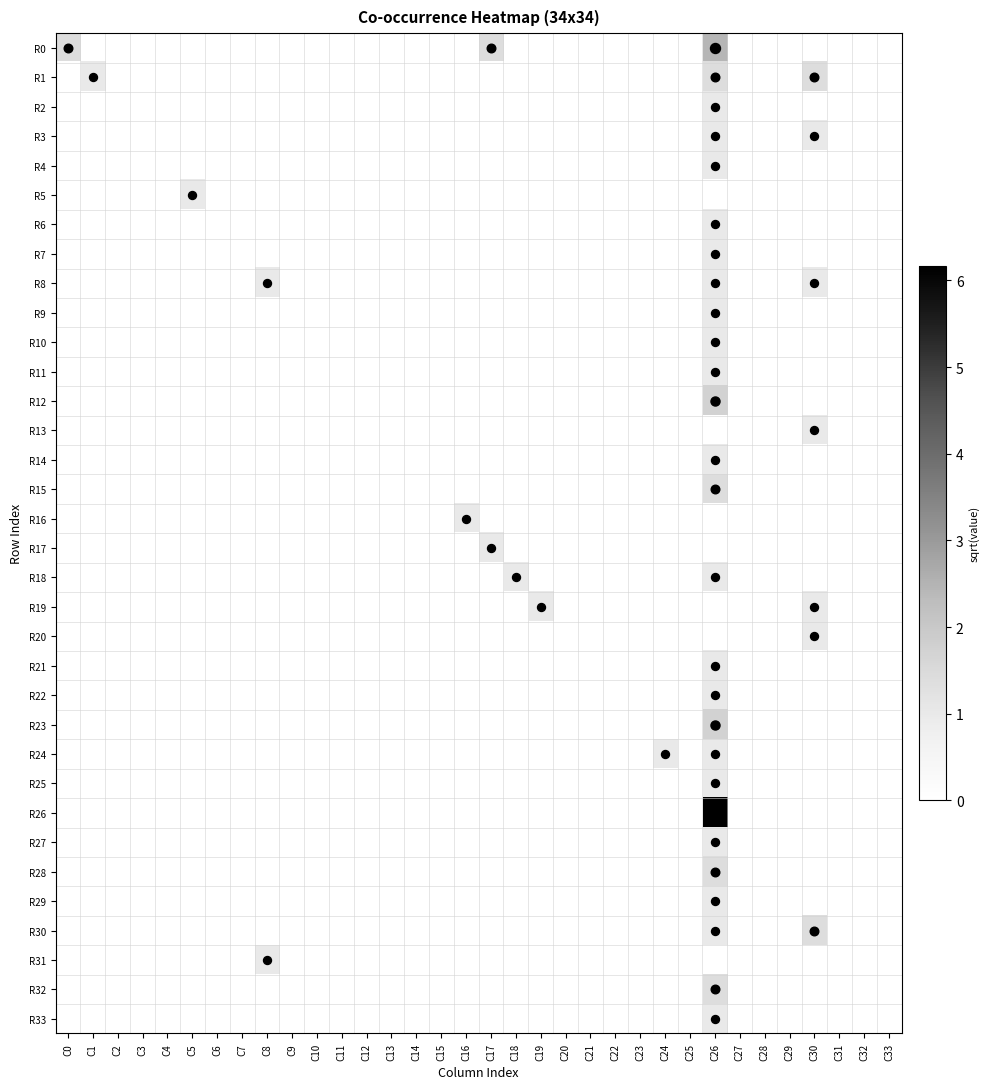

Reading left to right, transcribe all the data shown in this chart.

R0: C0=1.4	C1=0.0	C2=0.0	C3=0.0	C4=0.0	C5=0.0	C6=0.0	C7=0.0	C8=0.0	C9=0.0	C10=0.0	C11=0.0	C12=0.0	C13=0.0	C14=0.0	C15=0.0	C16=0.0	C17=1.4	C18=0.0	C19=0.0	C20=0.0	C21=0.0	C22=0.0	C23=0.0	C24=0.0	C25=0.0	C26=2.4	C27=0.0	C28=0.0	C29=0.0	C30=0.0	C31=0.0	C32=0.0	C33=0.0
R1: C0=0.0	C1=1.0	C2=0.0	C3=0.0	C4=0.0	C5=0.0	C6=0.0	C7=0.0	C8=0.0	C9=0.0	C10=0.0	C11=0.0	C12=0.0	C13=0.0	C14=0.0	C15=0.0	C16=0.0	C17=0.0	C18=0.0	C19=0.0	C20=0.0	C21=0.0	C22=0.0	C23=0.0	C24=0.0	C25=0.0	C26=1.4	C27=0.0	C28=0.0	C29=0.0	C30=1.4	C31=0.0	C32=0.0	C33=0.0
R2: C0=0.0	C1=0.0	C2=0.0	C3=0.0	C4=0.0	C5=0.0	C6=0.0	C7=0.0	C8=0.0	C9=0.0	C10=0.0	C11=0.0	C12=0.0	C13=0.0	C14=0.0	C15=0.0	C16=0.0	C17=0.0	C18=0.0	C19=0.0	C20=0.0	C21=0.0	C22=0.0	C23=0.0	C24=0.0	C25=0.0	C26=1.0	C27=0.0	C28=0.0	C29=0.0	C30=0.0	C31=0.0	C32=0.0	C33=0.0
R3: C0=0.0	C1=0.0	C2=0.0	C3=0.0	C4=0.0	C5=0.0	C6=0.0	C7=0.0	C8=0.0	C9=0.0	C10=0.0	C11=0.0	C12=0.0	C13=0.0	C14=0.0	C15=0.0	C16=0.0	C17=0.0	C18=0.0	C19=0.0	C20=0.0	C21=0.0	C22=0.0	C23=0.0	C24=0.0	C25=0.0	C26=1.0	C27=0.0	C28=0.0	C29=0.0	C30=1.0	C31=0.0	C32=0.0	C33=0.0
R4: C0=0.0	C1=0.0	C2=0.0	C3=0.0	C4=0.0	C5=0.0	C6=0.0	C7=0.0	C8=0.0	C9=0.0	C10=0.0	C11=0.0	C12=0.0	C13=0.0	C14=0.0	C15=0.0	C16=0.0	C17=0.0	C18=0.0	C19=0.0	C20=0.0	C21=0.0	C22=0.0	C23=0.0	C24=0.0	C25=0.0	C26=1.0	C27=0.0	C28=0.0	C29=0.0	C30=0.0	C31=0.0	C32=0.0	C33=0.0
R5: C0=0.0	C1=0.0	C2=0.0	C3=0.0	C4=0.0	C5=1.0	C6=0.0	C7=0.0	C8=0.0	C9=0.0	C10=0.0	C11=0.0	C12=0.0	C13=0.0	C14=0.0	C15=0.0	C16=0.0	C17=0.0	C18=0.0	C19=0.0	C20=0.0	C21=0.0	C22=0.0	C23=0.0	C24=0.0	C25=0.0	C26=0.0	C27=0.0	C28=0.0	C29=0.0	C30=0.0	C31=0.0	C32=0.0	C33=0.0
R6: C0=0.0	C1=0.0	C2=0.0	C3=0.0	C4=0.0	C5=0.0	C6=0.0	C7=0.0	C8=0.0	C9=0.0	C10=0.0	C11=0.0	C12=0.0	C13=0.0	C14=0.0	C15=0.0	C16=0.0	C17=0.0	C18=0.0	C19=0.0	C20=0.0	C21=0.0	C22=0.0	C23=0.0	C24=0.0	C25=0.0	C26=1.0	C27=0.0	C28=0.0	C29=0.0	C30=0.0	C31=0.0	C32=0.0	C33=0.0
R7: C0=0.0	C1=0.0	C2=0.0	C3=0.0	C4=0.0	C5=0.0	C6=0.0	C7=0.0	C8=0.0	C9=0.0	C10=0.0	C11=0.0	C12=0.0	C13=0.0	C14=0.0	C15=0.0	C16=0.0	C17=0.0	C18=0.0	C19=0.0	C20=0.0	C21=0.0	C22=0.0	C23=0.0	C24=0.0	C25=0.0	C26=1.0	C27=0.0	C28=0.0	C29=0.0	C30=0.0	C31=0.0	C32=0.0	C33=0.0
R8: C0=0.0	C1=0.0	C2=0.0	C3=0.0	C4=0.0	C5=0.0	C6=0.0	C7=0.0	C8=1.0	C9=0.0	C10=0.0	C11=0.0	C12=0.0	C13=0.0	C14=0.0	C15=0.0	C16=0.0	C17=0.0	C18=0.0	C19=0.0	C20=0.0	C21=0.0	C22=0.0	C23=0.0	C24=0.0	C25=0.0	C26=1.0	C27=0.0	C28=0.0	C29=0.0	C30=1.0	C31=0.0	C32=0.0	C33=0.0
R9: C0=0.0	C1=0.0	C2=0.0	C3=0.0	C4=0.0	C5=0.0	C6=0.0	C7=0.0	C8=0.0	C9=0.0	C10=0.0	C11=0.0	C12=0.0	C13=0.0	C14=0.0	C15=0.0	C16=0.0	C17=0.0	C18=0.0	C19=0.0	C20=0.0	C21=0.0	C22=0.0	C23=0.0	C24=0.0	C25=0.0	C26=1.0	C27=0.0	C28=0.0	C29=0.0	C30=0.0	C31=0.0	C32=0.0	C33=0.0
R10: C0=0.0	C1=0.0	C2=0.0	C3=0.0	C4=0.0	C5=0.0	C6=0.0	C7=0.0	C8=0.0	C9=0.0	C10=0.0	C11=0.0	C12=0.0	C13=0.0	C14=0.0	C15=0.0	C16=0.0	C17=0.0	C18=0.0	C19=0.0	C20=0.0	C21=0.0	C22=0.0	C23=0.0	C24=0.0	C25=0.0	C26=1.0	C27=0.0	C28=0.0	C29=0.0	C30=0.0	C31=0.0	C32=0.0	C33=0.0
R11: C0=0.0	C1=0.0	C2=0.0	C3=0.0	C4=0.0	C5=0.0	C6=0.0	C7=0.0	C8=0.0	C9=0.0	C10=0.0	C11=0.0	C12=0.0	C13=0.0	C14=0.0	C15=0.0	C16=0.0	C17=0.0	C18=0.0	C19=0.0	C20=0.0	C21=0.0	C22=0.0	C23=0.0	C24=0.0	C25=0.0	C26=1.0	C27=0.0	C28=0.0	C29=0.0	C30=0.0	C31=0.0	C32=0.0	C33=0.0
R12: C0=0.0	C1=0.0	C2=0.0	C3=0.0	C4=0.0	C5=0.0	C6=0.0	C7=0.0	C8=0.0	C9=0.0	C10=0.0	C11=0.0	C12=0.0	C13=0.0	C14=0.0	C15=0.0	C16=0.0	C17=0.0	C18=0.0	C19=0.0	C20=0.0	C21=0.0	C22=0.0	C23=0.0	C24=0.0	C25=0.0	C26=1.7	C27=0.0	C28=0.0	C29=0.0	C30=0.0	C31=0.0	C32=0.0	C33=0.0
R13: C0=0.0	C1=0.0	C2=0.0	C3=0.0	C4=0.0	C5=0.0	C6=0.0	C7=0.0	C8=0.0	C9=0.0	C10=0.0	C11=0.0	C12=0.0	C13=0.0	C14=0.0	C15=0.0	C16=0.0	C17=0.0	C18=0.0	C19=0.0	C20=0.0	C21=0.0	C22=0.0	C23=0.0	C24=0.0	C25=0.0	C26=0.0	C27=0.0	C28=0.0	C29=0.0	C30=1.0	C31=0.0	C32=0.0	C33=0.0
R14: C0=0.0	C1=0.0	C2=0.0	C3=0.0	C4=0.0	C5=0.0	C6=0.0	C7=0.0	C8=0.0	C9=0.0	C10=0.0	C11=0.0	C12=0.0	C13=0.0	C14=0.0	C15=0.0	C16=0.0	C17=0.0	C18=0.0	C19=0.0	C20=0.0	C21=0.0	C22=0.0	C23=0.0	C24=0.0	C25=0.0	C26=1.0	C27=0.0	C28=0.0	C29=0.0	C30=0.0	C31=0.0	C32=0.0	C33=0.0
R15: C0=0.0	C1=0.0	C2=0.0	C3=0.0	C4=0.0	C5=0.0	C6=0.0	C7=0.0	C8=0.0	C9=0.0	C10=0.0	C11=0.0	C12=0.0	C13=0.0	C14=0.0	C15=0.0	C16=0.0	C17=0.0	C18=0.0	C19=0.0	C20=0.0	C21=0.0	C22=0.0	C23=0.0	C24=0.0	C25=0.0	C26=1.4	C27=0.0	C28=0.0	C29=0.0	C30=0.0	C31=0.0	C32=0.0	C33=0.0
R16: C0=0.0	C1=0.0	C2=0.0	C3=0.0	C4=0.0	C5=0.0	C6=0.0	C7=0.0	C8=0.0	C9=0.0	C10=0.0	C11=0.0	C12=0.0	C13=0.0	C14=0.0	C15=0.0	C16=1.0	C17=0.0	C18=0.0	C19=0.0	C20=0.0	C21=0.0	C22=0.0	C23=0.0	C24=0.0	C25=0.0	C26=0.0	C27=0.0	C28=0.0	C29=0.0	C30=0.0	C31=0.0	C32=0.0	C33=0.0
R17: C0=0.0	C1=0.0	C2=0.0	C3=0.0	C4=0.0	C5=0.0	C6=0.0	C7=0.0	C8=0.0	C9=0.0	C10=0.0	C11=0.0	C12=0.0	C13=0.0	C14=0.0	C15=0.0	C16=0.0	C17=1.0	C18=0.0	C19=0.0	C20=0.0	C21=0.0	C22=0.0	C23=0.0	C24=0.0	C25=0.0	C26=0.0	C27=0.0	C28=0.0	C29=0.0	C30=0.0	C31=0.0	C32=0.0	C33=0.0
R18: C0=0.0	C1=0.0	C2=0.0	C3=0.0	C4=0.0	C5=0.0	C6=0.0	C7=0.0	C8=0.0	C9=0.0	C10=0.0	C11=0.0	C12=0.0	C13=0.0	C14=0.0	C15=0.0	C16=0.0	C17=0.0	C18=1.0	C19=0.0	C20=0.0	C21=0.0	C22=0.0	C23=0.0	C24=0.0	C25=0.0	C26=1.0	C27=0.0	C28=0.0	C29=0.0	C30=0.0	C31=0.0	C32=0.0	C33=0.0
R19: C0=0.0	C1=0.0	C2=0.0	C3=0.0	C4=0.0	C5=0.0	C6=0.0	C7=0.0	C8=0.0	C9=0.0	C10=0.0	C11=0.0	C12=0.0	C13=0.0	C14=0.0	C15=0.0	C16=0.0	C17=0.0	C18=0.0	C19=1.0	C20=0.0	C21=0.0	C22=0.0	C23=0.0	C24=0.0	C25=0.0	C26=0.0	C27=0.0	C28=0.0	C29=0.0	C30=1.0	C31=0.0	C32=0.0	C33=0.0
R20: C0=0.0	C1=0.0	C2=0.0	C3=0.0	C4=0.0	C5=0.0	C6=0.0	C7=0.0	C8=0.0	C9=0.0	C10=0.0	C11=0.0	C12=0.0	C13=0.0	C14=0.0	C15=0.0	C16=0.0	C17=0.0	C18=0.0	C19=0.0	C20=0.0	C21=0.0	C22=0.0	C23=0.0	C24=0.0	C25=0.0	C26=0.0	C27=0.0	C28=0.0	C29=0.0	C30=1.0	C31=0.0	C32=0.0	C33=0.0
R21: C0=0.0	C1=0.0	C2=0.0	C3=0.0	C4=0.0	C5=0.0	C6=0.0	C7=0.0	C8=0.0	C9=0.0	C10=0.0	C11=0.0	C12=0.0	C13=0.0	C14=0.0	C15=0.0	C16=0.0	C17=0.0	C18=0.0	C19=0.0	C20=0.0	C21=0.0	C22=0.0	C23=0.0	C24=0.0	C25=0.0	C26=1.0	C27=0.0	C28=0.0	C29=0.0	C30=0.0	C31=0.0	C32=0.0	C33=0.0
R22: C0=0.0	C1=0.0	C2=0.0	C3=0.0	C4=0.0	C5=0.0	C6=0.0	C7=0.0	C8=0.0	C9=0.0	C10=0.0	C11=0.0	C12=0.0	C13=0.0	C14=0.0	C15=0.0	C16=0.0	C17=0.0	C18=0.0	C19=0.0	C20=0.0	C21=0.0	C22=0.0	C23=0.0	C24=0.0	C25=0.0	C26=1.0	C27=0.0	C28=0.0	C29=0.0	C30=0.0	C31=0.0	C32=0.0	C33=0.0
R23: C0=0.0	C1=0.0	C2=0.0	C3=0.0	C4=0.0	C5=0.0	C6=0.0	C7=0.0	C8=0.0	C9=0.0	C10=0.0	C11=0.0	C12=0.0	C13=0.0	C14=0.0	C15=0.0	C16=0.0	C17=0.0	C18=0.0	C19=0.0	C20=0.0	C21=0.0	C22=0.0	C23=0.0	C24=0.0	C25=0.0	C26=1.7	C27=0.0	C28=0.0	C29=0.0	C30=0.0	C31=0.0	C32=0.0	C33=0.0
R24: C0=0.0	C1=0.0	C2=0.0	C3=0.0	C4=0.0	C5=0.0	C6=0.0	C7=0.0	C8=0.0	C9=0.0	C10=0.0	C11=0.0	C12=0.0	C13=0.0	C14=0.0	C15=0.0	C16=0.0	C17=0.0	C18=0.0	C19=0.0	C20=0.0	C21=0.0	C22=0.0	C23=0.0	C24=1.0	C25=0.0	C26=1.0	C27=0.0	C28=0.0	C29=0.0	C30=0.0	C31=0.0	C32=0.0	C33=0.0
R25: C0=0.0	C1=0.0	C2=0.0	C3=0.0	C4=0.0	C5=0.0	C6=0.0	C7=0.0	C8=0.0	C9=0.0	C10=0.0	C11=0.0	C12=0.0	C13=0.0	C14=0.0	C15=0.0	C16=0.0	C17=0.0	C18=0.0	C19=0.0	C20=0.0	C21=0.0	C22=0.0	C23=0.0	C24=0.0	C25=0.0	C26=1.0	C27=0.0	C28=0.0	C29=0.0	C30=0.0	C31=0.0	C32=0.0	C33=0.0
R26: C0=0.0	C1=0.0	C2=0.0	C3=0.0	C4=0.0	C5=0.0	C6=0.0	C7=0.0	C8=0.0	C9=0.0	C10=0.0	C11=0.0	C12=0.0	C13=0.0	C14=0.0	C15=0.0	C16=0.0	C17=0.0	C18=0.0	C19=0.0	C20=0.0	C21=0.0	C22=0.0	C23=0.0	C24=0.0	C25=0.0	C26=6.2	C27=0.0	C28=0.0	C29=0.0	C30=0.0	C31=0.0	C32=0.0	C33=0.0
R27: C0=0.0	C1=0.0	C2=0.0	C3=0.0	C4=0.0	C5=0.0	C6=0.0	C7=0.0	C8=0.0	C9=0.0	C10=0.0	C11=0.0	C12=0.0	C13=0.0	C14=0.0	C15=0.0	C16=0.0	C17=0.0	C18=0.0	C19=0.0	C20=0.0	C21=0.0	C22=0.0	C23=0.0	C24=0.0	C25=0.0	C26=1.0	C27=0.0	C28=0.0	C29=0.0	C30=0.0	C31=0.0	C32=0.0	C33=0.0
R28: C0=0.0	C1=0.0	C2=0.0	C3=0.0	C4=0.0	C5=0.0	C6=0.0	C7=0.0	C8=0.0	C9=0.0	C10=0.0	C11=0.0	C12=0.0	C13=0.0	C14=0.0	C15=0.0	C16=0.0	C17=0.0	C18=0.0	C19=0.0	C20=0.0	C21=0.0	C22=0.0	C23=0.0	C24=0.0	C25=0.0	C26=1.4	C27=0.0	C28=0.0	C29=0.0	C30=0.0	C31=0.0	C32=0.0	C33=0.0
R29: C0=0.0	C1=0.0	C2=0.0	C3=0.0	C4=0.0	C5=0.0	C6=0.0	C7=0.0	C8=0.0	C9=0.0	C10=0.0	C11=0.0	C12=0.0	C13=0.0	C14=0.0	C15=0.0	C16=0.0	C17=0.0	C18=0.0	C19=0.0	C20=0.0	C21=0.0	C22=0.0	C23=0.0	C24=0.0	C25=0.0	C26=1.0	C27=0.0	C28=0.0	C29=0.0	C30=0.0	C31=0.0	C32=0.0	C33=0.0
R30: C0=0.0	C1=0.0	C2=0.0	C3=0.0	C4=0.0	C5=0.0	C6=0.0	C7=0.0	C8=0.0	C9=0.0	C10=0.0	C11=0.0	C12=0.0	C13=0.0	C14=0.0	C15=0.0	C16=0.0	C17=0.0	C18=0.0	C19=0.0	C20=0.0	C21=0.0	C22=0.0	C23=0.0	C24=0.0	C25=0.0	C26=1.0	C27=0.0	C28=0.0	C29=0.0	C30=1.4	C31=0.0	C32=0.0	C33=0.0
R31: C0=0.0	C1=0.0	C2=0.0	C3=0.0	C4=0.0	C5=0.0	C6=0.0	C7=0.0	C8=1.0	C9=0.0	C10=0.0	C11=0.0	C12=0.0	C13=0.0	C14=0.0	C15=0.0	C16=0.0	C17=0.0	C18=0.0	C19=0.0	C20=0.0	C21=0.0	C22=0.0	C23=0.0	C24=0.0	C25=0.0	C26=0.0	C27=0.0	C28=0.0	C29=0.0	C30=0.0	C31=0.0	C32=0.0	C33=0.0
R32: C0=0.0	C1=0.0	C2=0.0	C3=0.0	C4=0.0	C5=0.0	C6=0.0	C7=0.0	C8=0.0	C9=0.0	C10=0.0	C11=0.0	C12=0.0	C13=0.0	C14=0.0	C15=0.0	C16=0.0	C17=0.0	C18=0.0	C19=0.0	C20=0.0	C21=0.0	C22=0.0	C23=0.0	C24=0.0	C25=0.0	C26=1.4	C27=0.0	C28=0.0	C29=0.0	C30=0.0	C31=0.0	C32=0.0	C33=0.0
R33: C0=0.0	C1=0.0	C2=0.0	C3=0.0	C4=0.0	C5=0.0	C6=0.0	C7=0.0	C8=0.0	C9=0.0	C10=0.0	C11=0.0	C12=0.0	C13=0.0	C14=0.0	C15=0.0	C16=0.0	C17=0.0	C18=0.0	C19=0.0	C20=0.0	C21=0.0	C22=0.0	C23=0.0	C24=0.0	C25=0.0	C26=1.0	C27=0.0	C28=0.0	C29=0.0	C30=0.0	C31=0.0	C32=0.0	C33=0.0